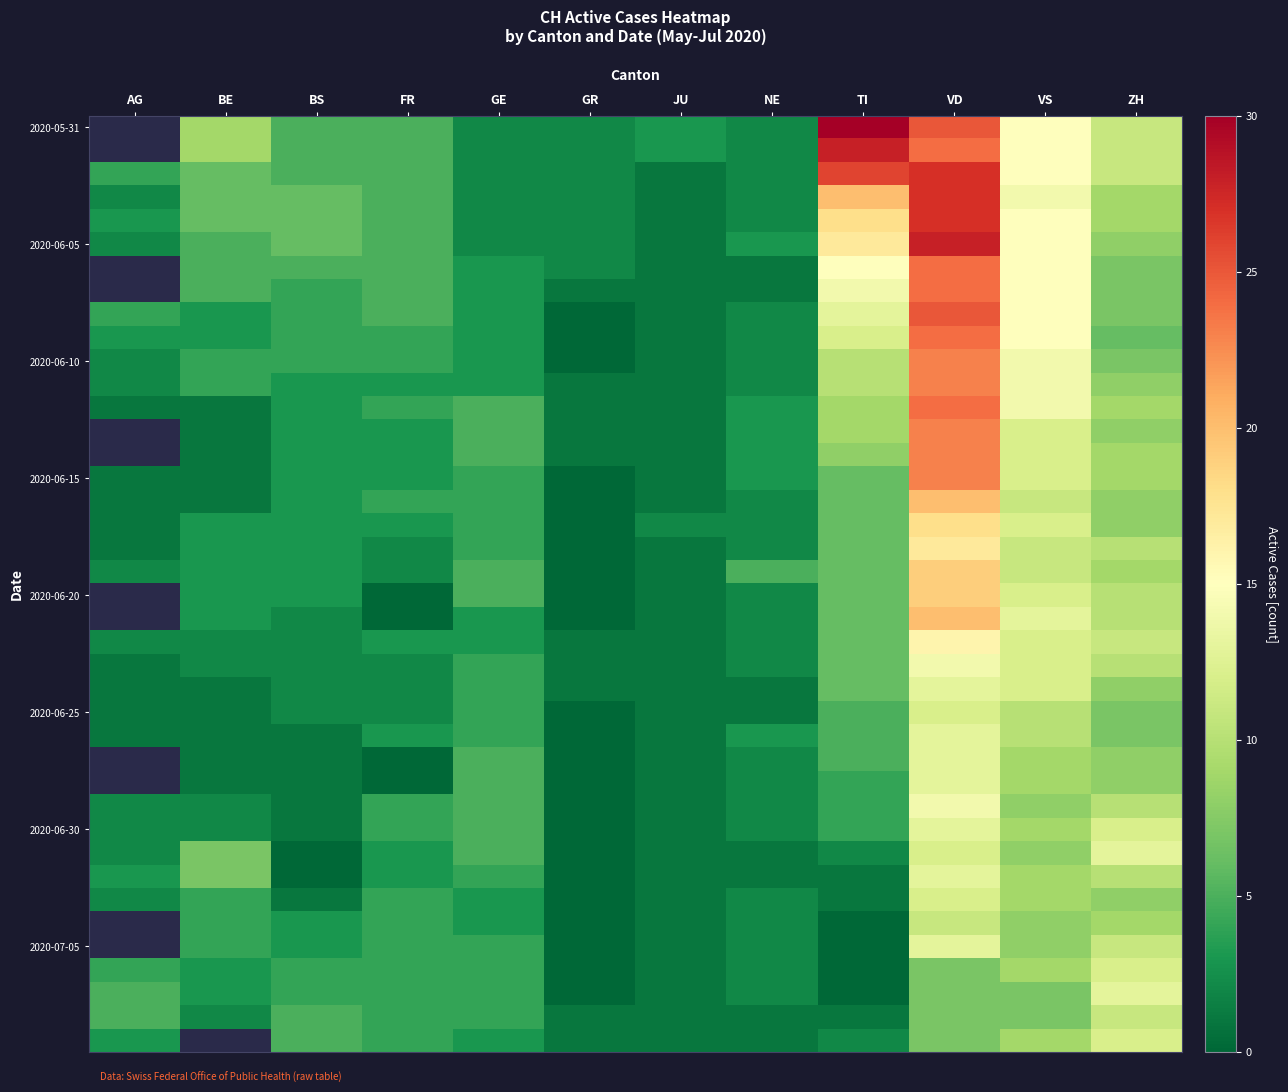

Which has a higher value, TI or FR?

TI